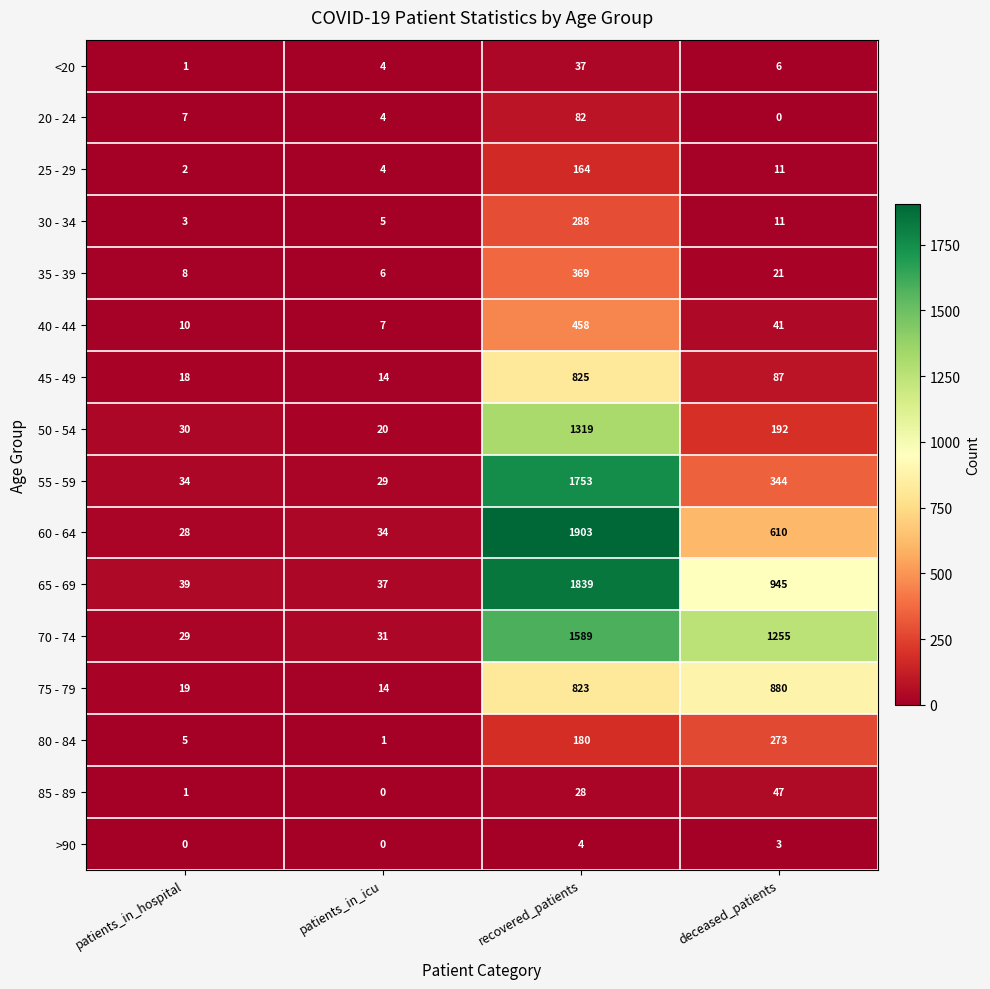

Which series has the largest range (max minus min)?

60 - 64